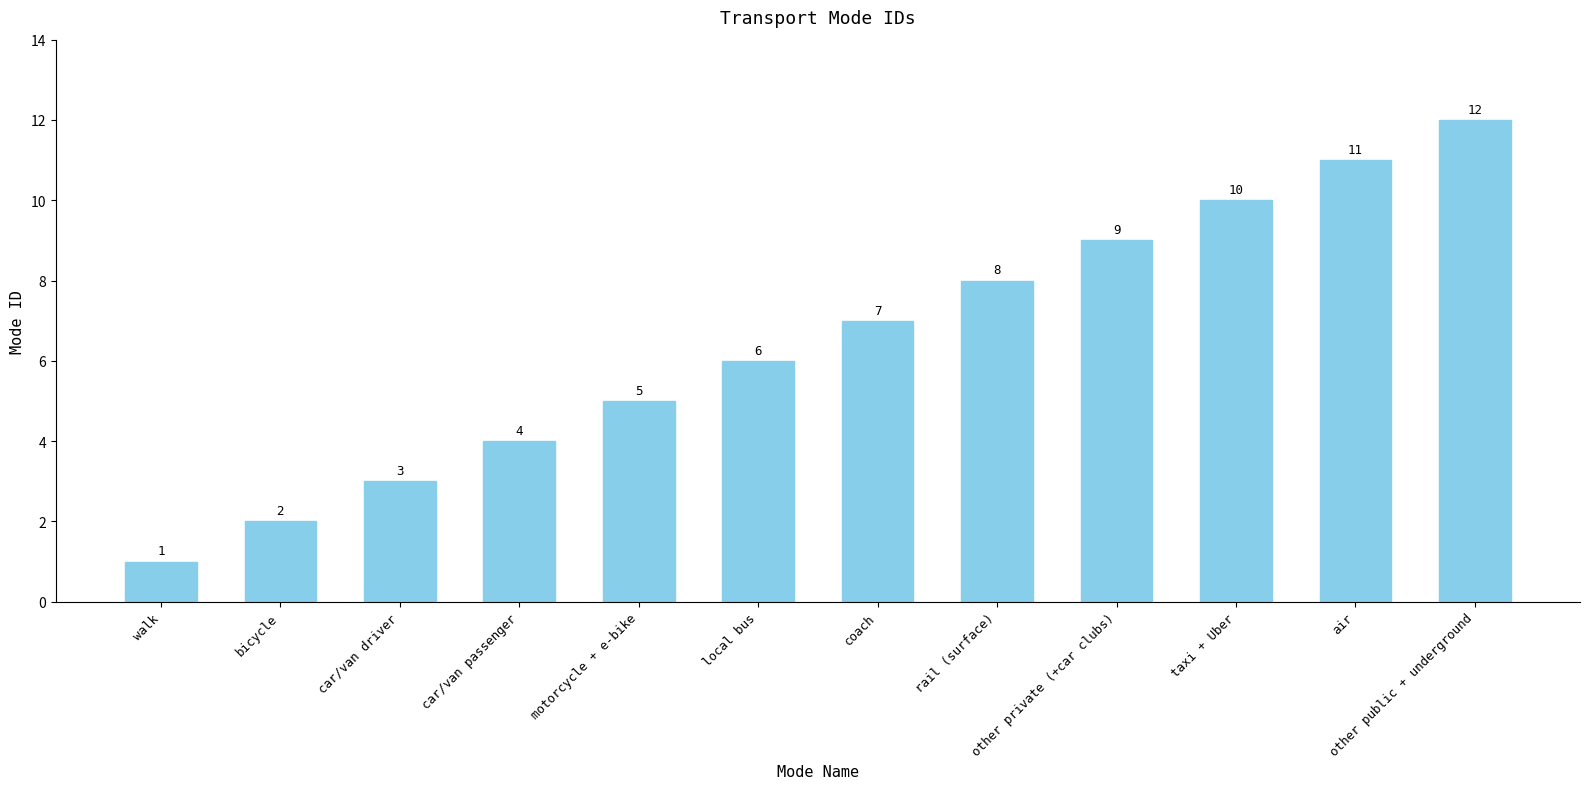

What is the ratio of the value at car/van passenger to the value at motorcycle + e-bike?

0.8